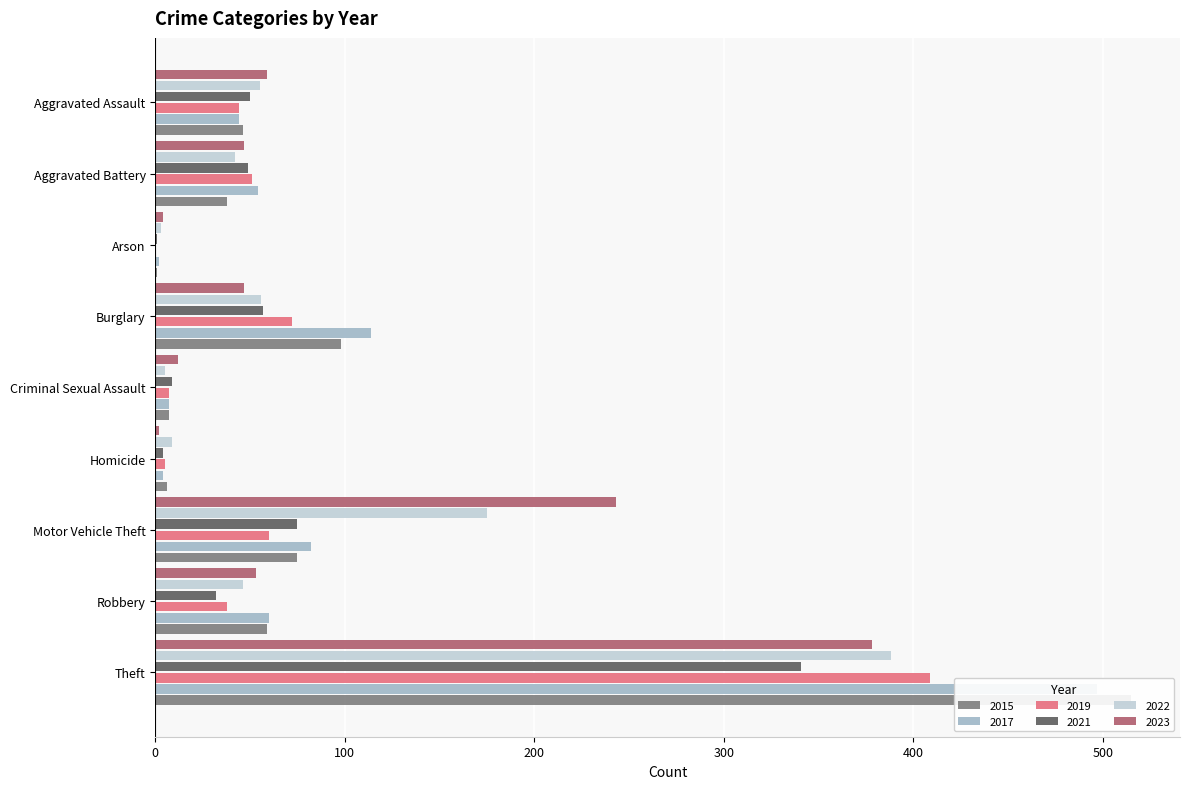

How many bars are there in each group?

6